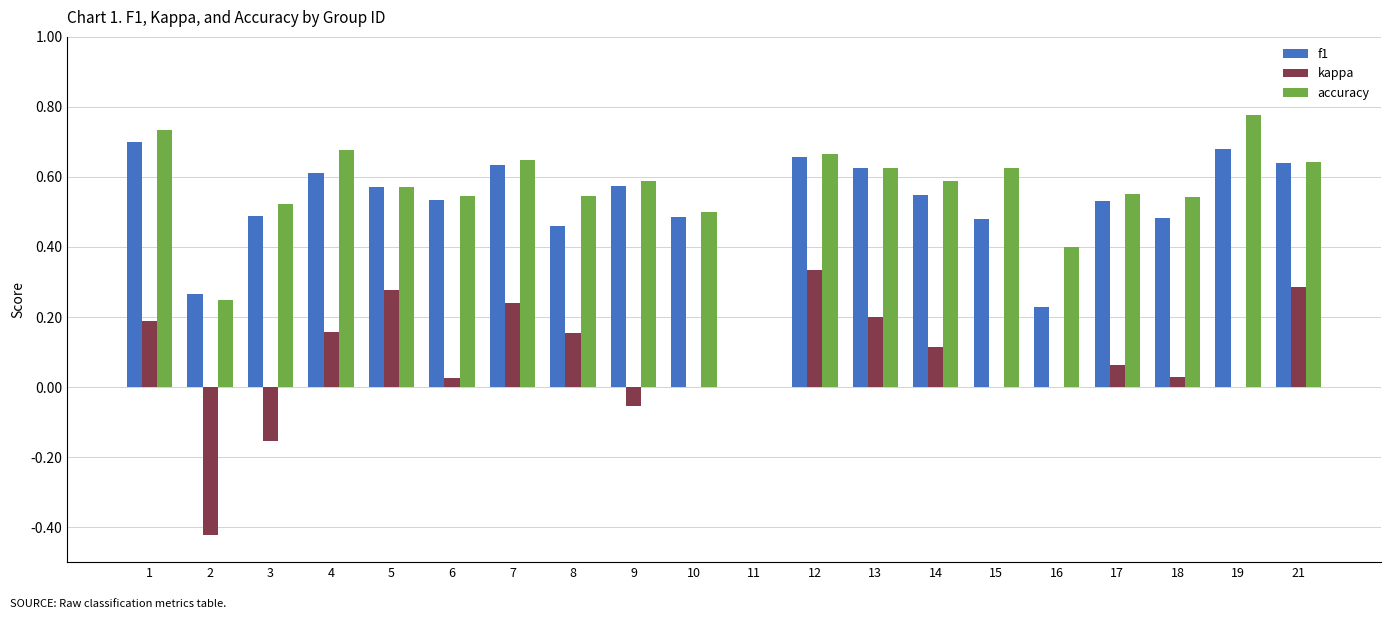

Which label corresponds to the largest value in the chart?

19